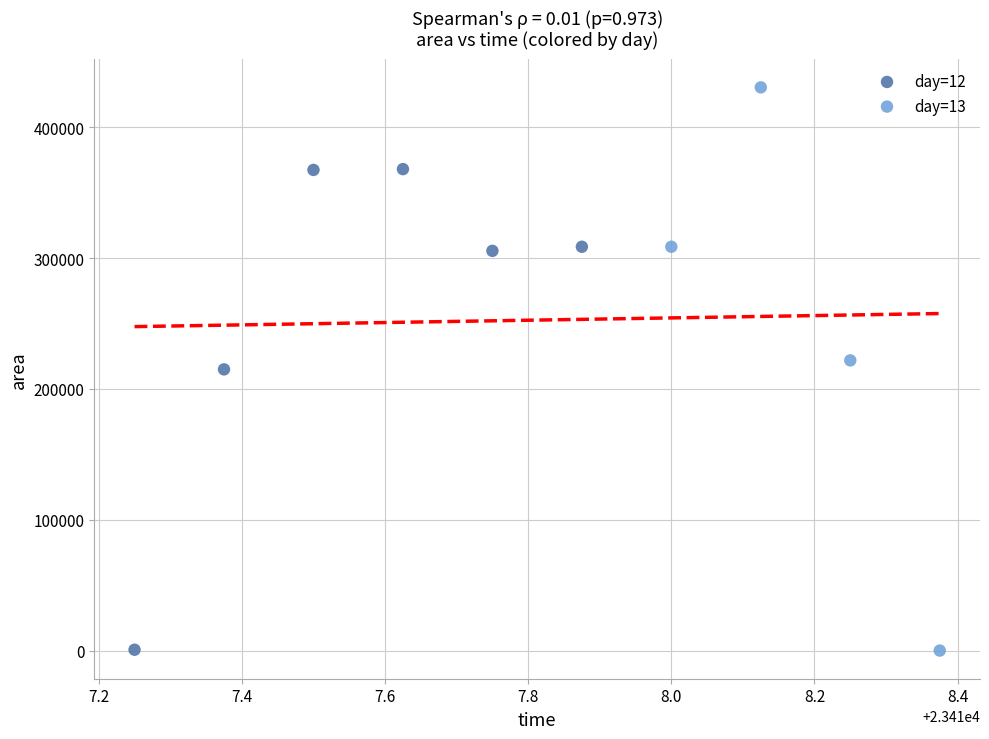

Which series contains the highest Y value?

day=13